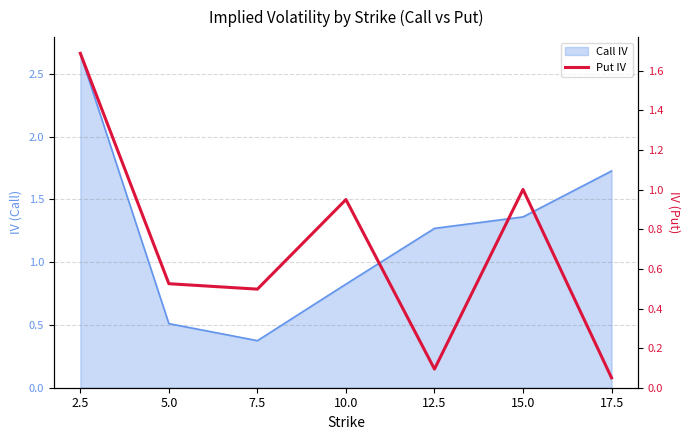

What is the change in value from 2.5 to 12.5?

-1.6